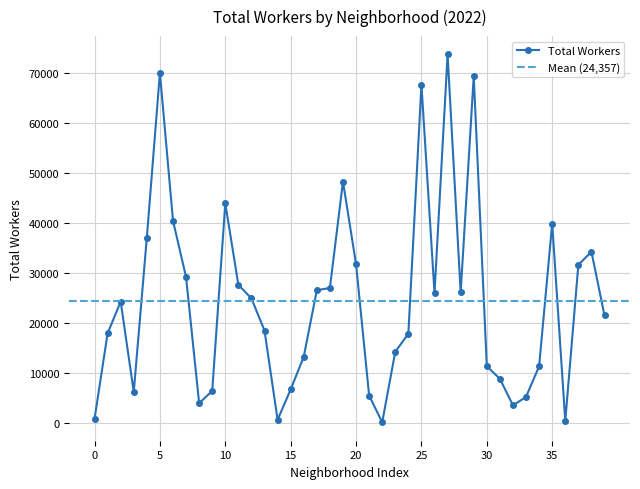

What is the highest value of the Total Workers series?

73700